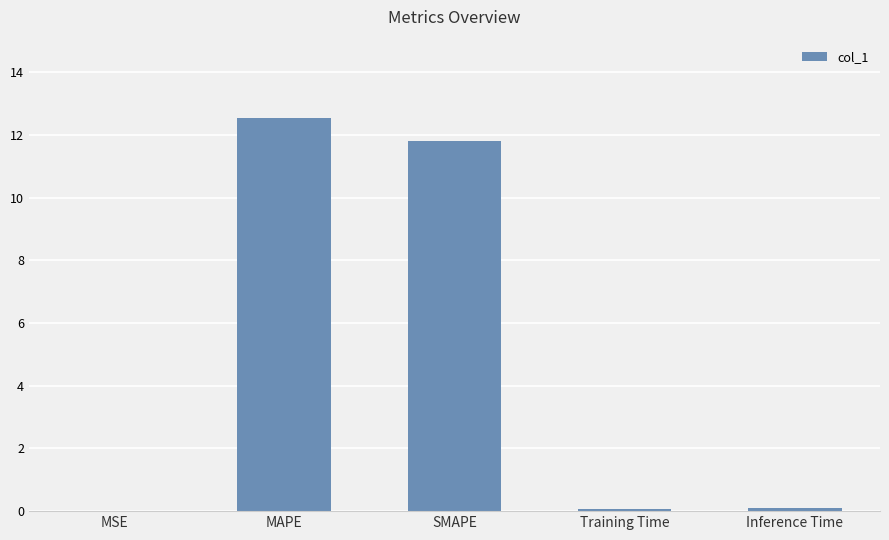

Which label corresponds to the largest value in the chart?

MAPE